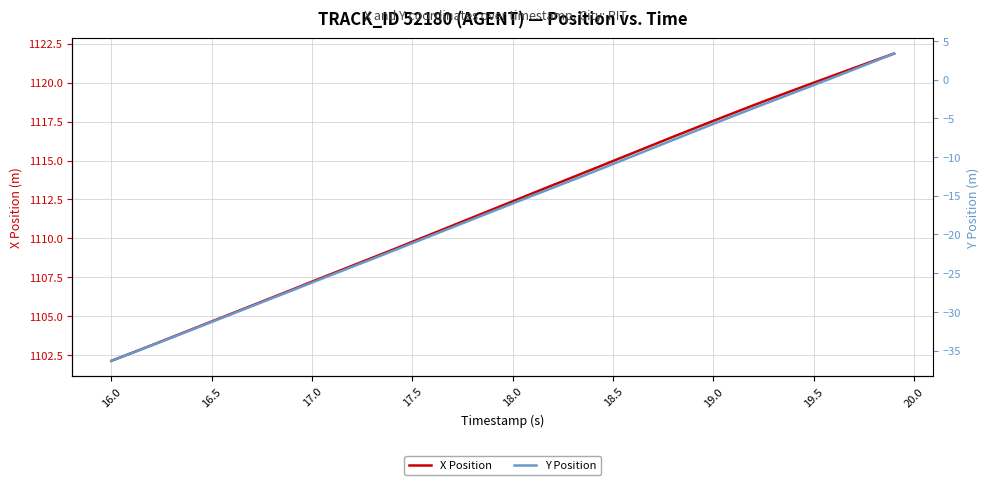

At how many categories does at least one series exceed 768?

40